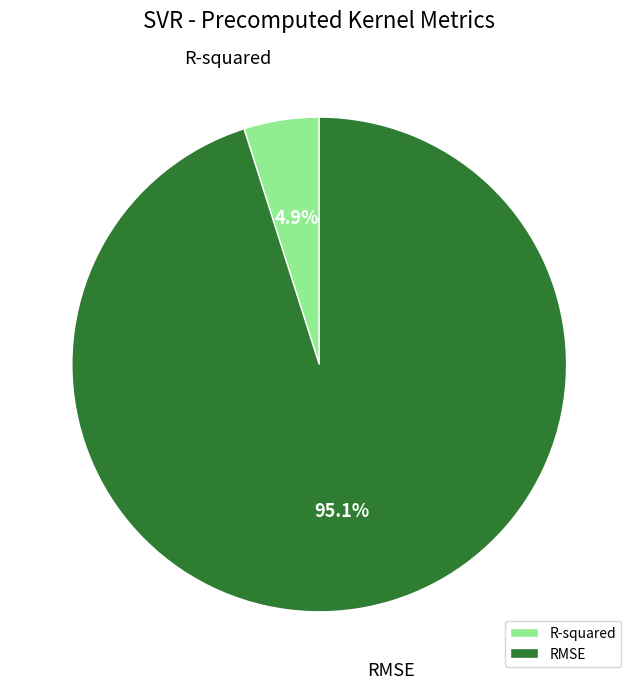

How many segments does this pie chart have?

2